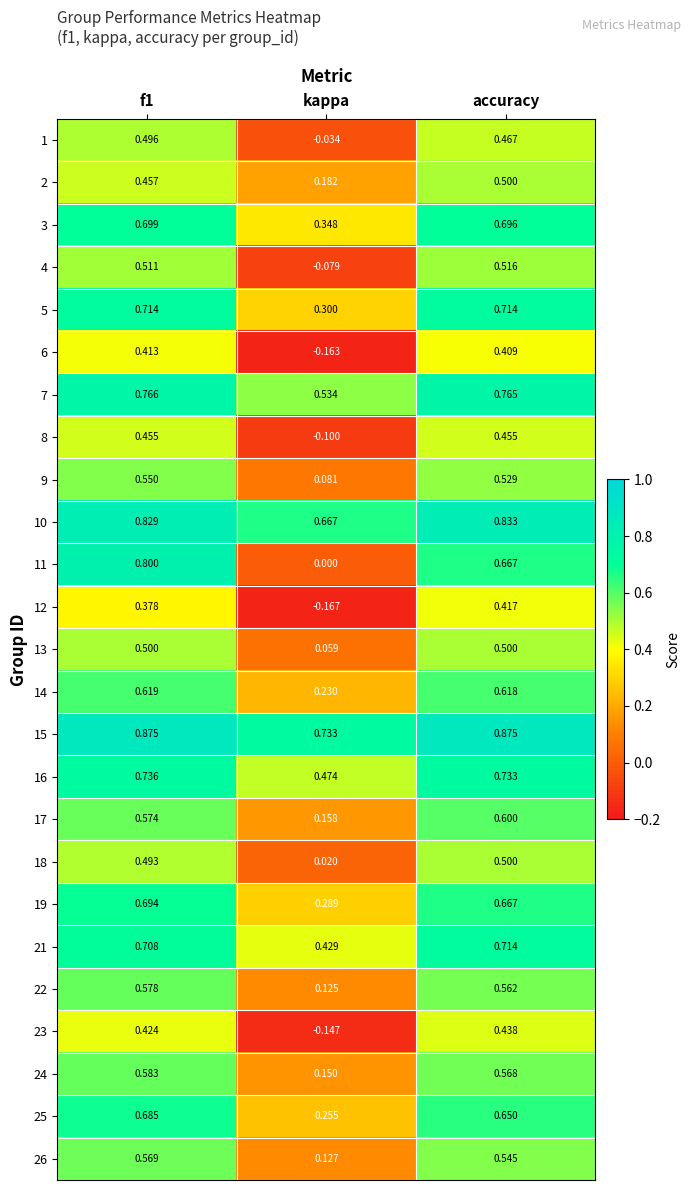

At which label does 5 reach its minimum?

kappa